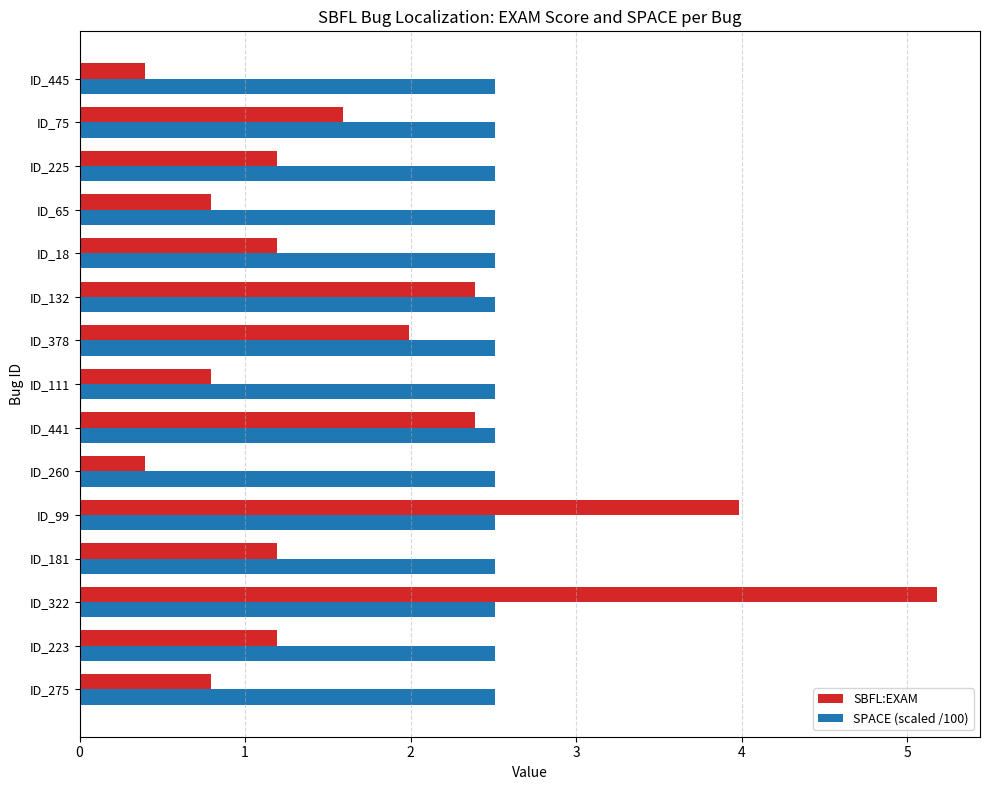

Rank the series by their maximum value, from lowest to highest.

SPACE (scaled /100), SBFL:EXAM